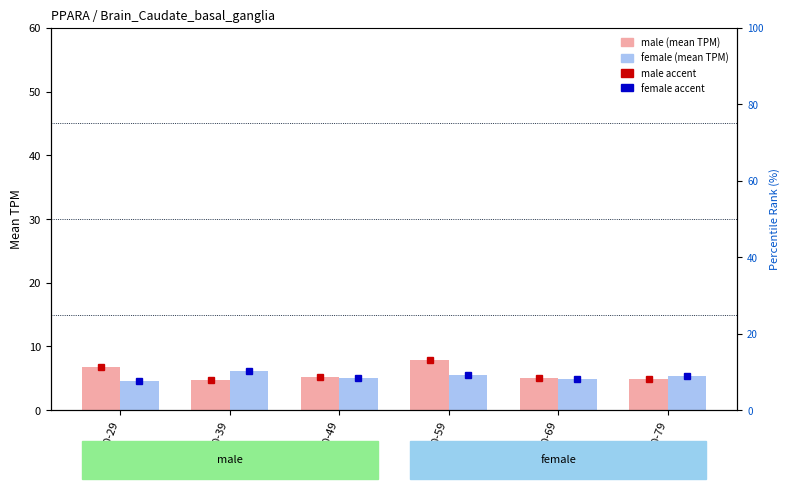

What is the difference between the highest and lowest values at 20-29?

2.2